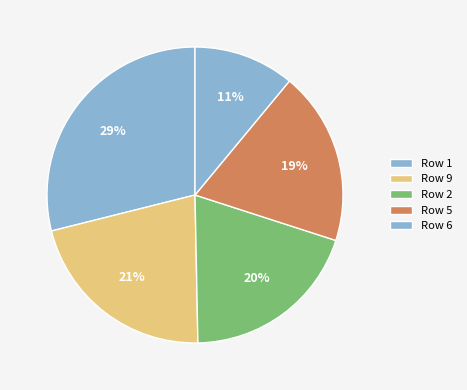

What is the change in value from Row 1 to Row 9?

-0.1